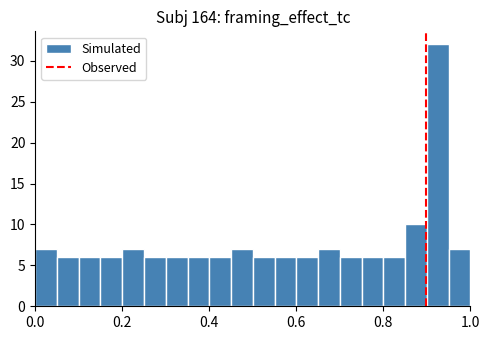

Around what value on the x-axis is the tallest bar? Give the approximate position of its centre, as read against the axis.

0.92